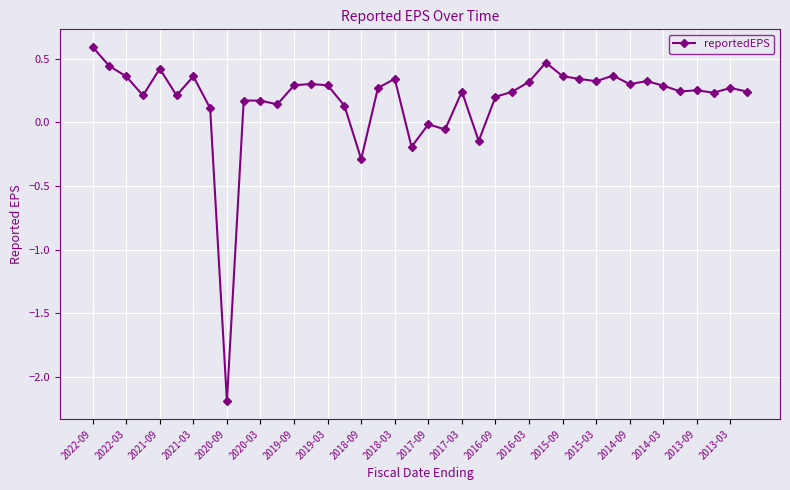

True or false: there are more than 0 points higher than both neighbors.

True